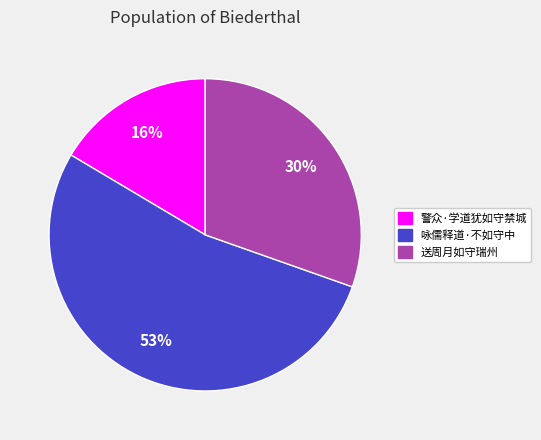

Does any single category account for the majority?

Yes